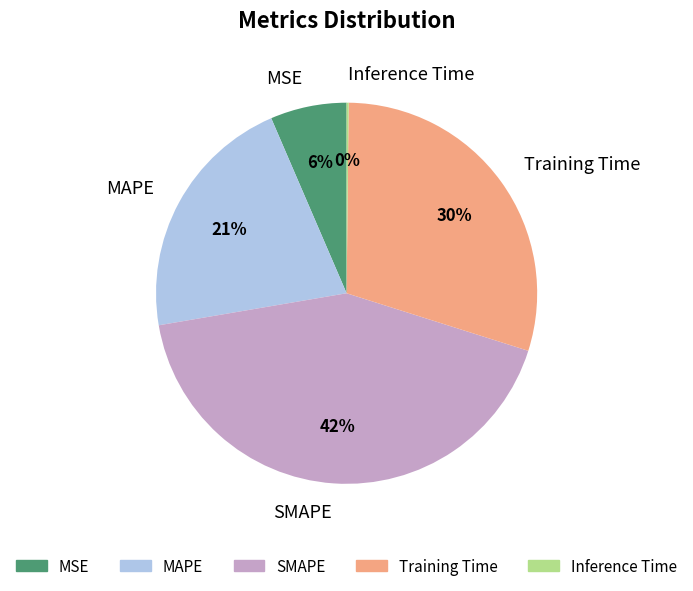

Which slice is the largest?

SMAPE